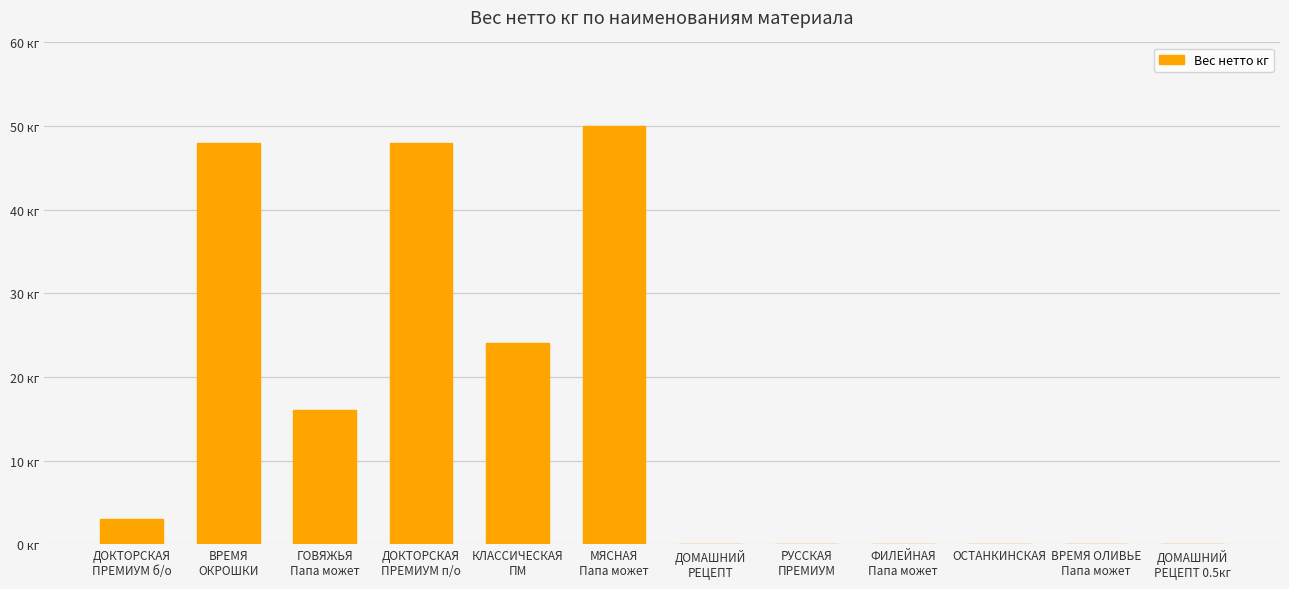

How many values exceed 2?

6